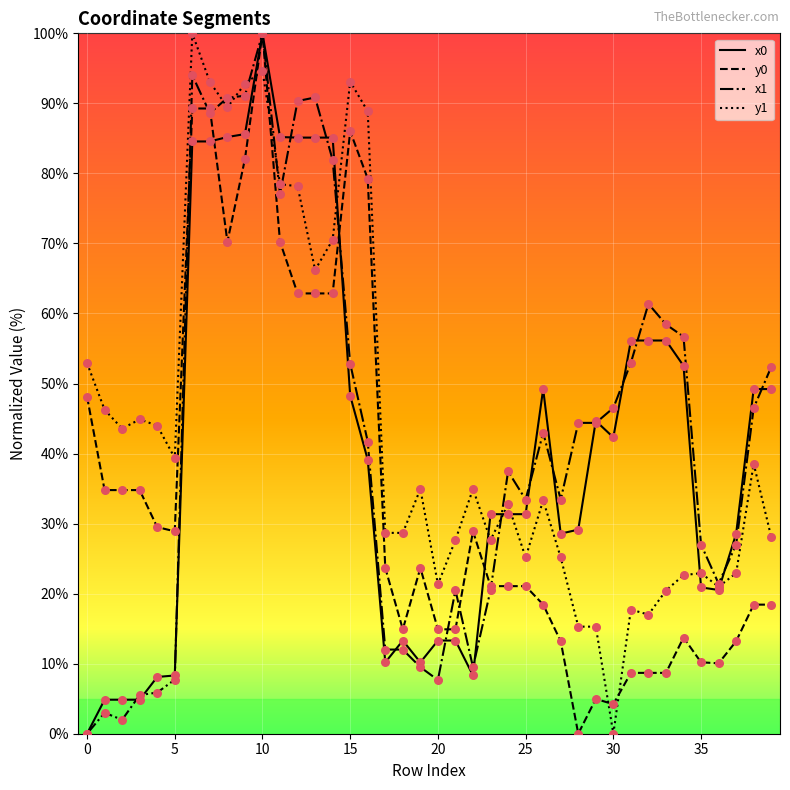

Rank the series by their average value, from highest to lowest.

y1, x1, x0, y0